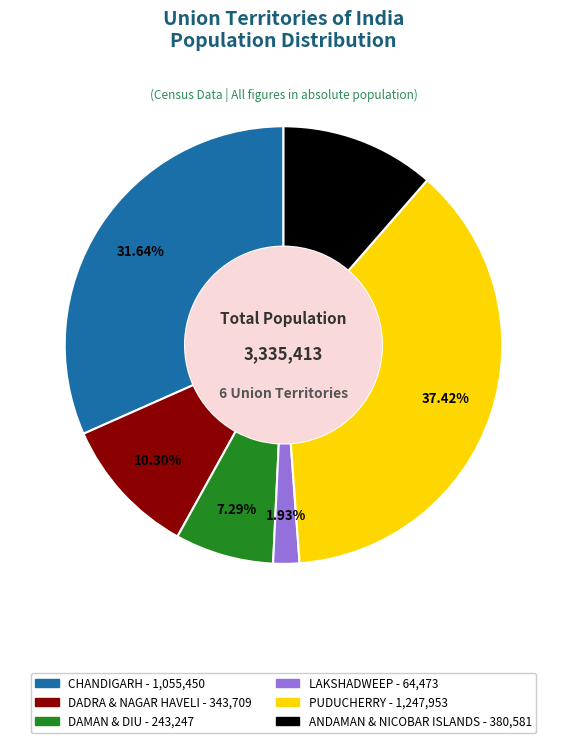

What is the total percentage of DAMAN & DIU and LAKSHADWEEP?

9.2%